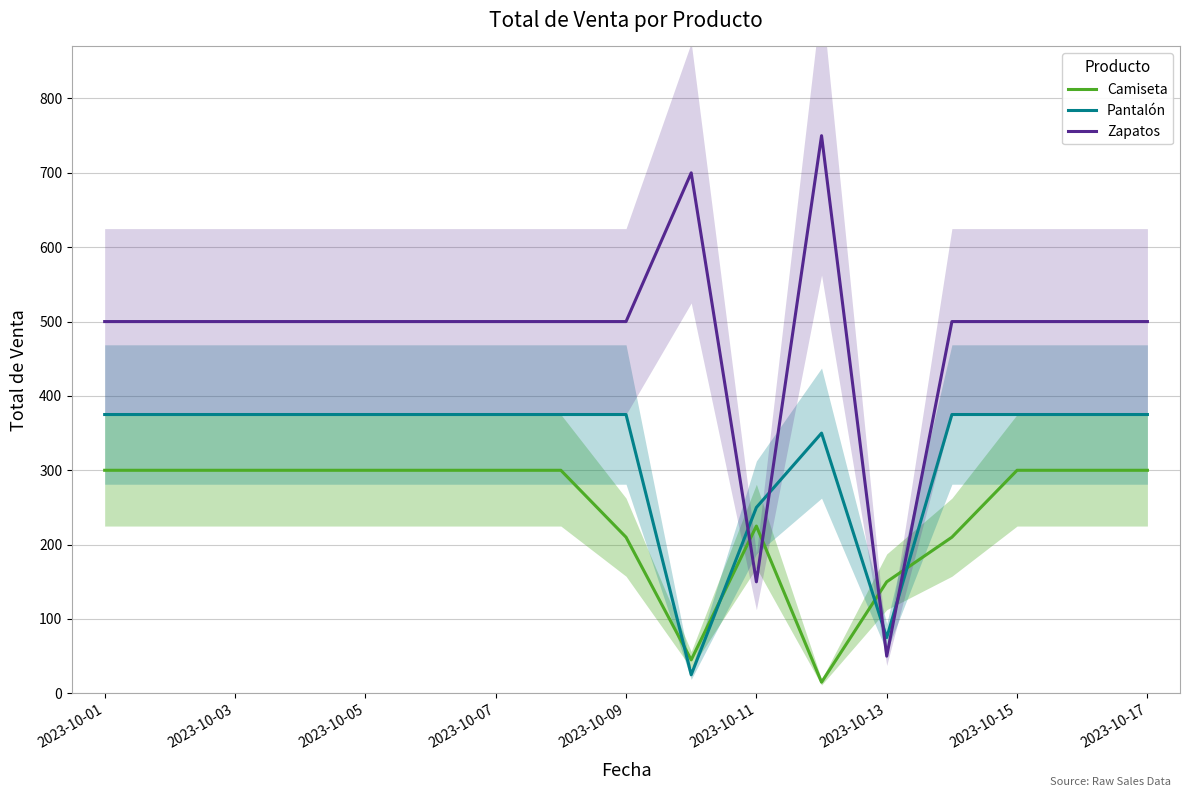

What is the maximum value for Zapatos?

750